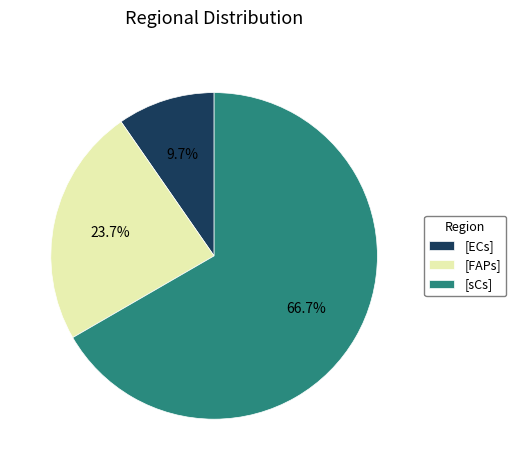

Does any single category account for the majority?

Yes